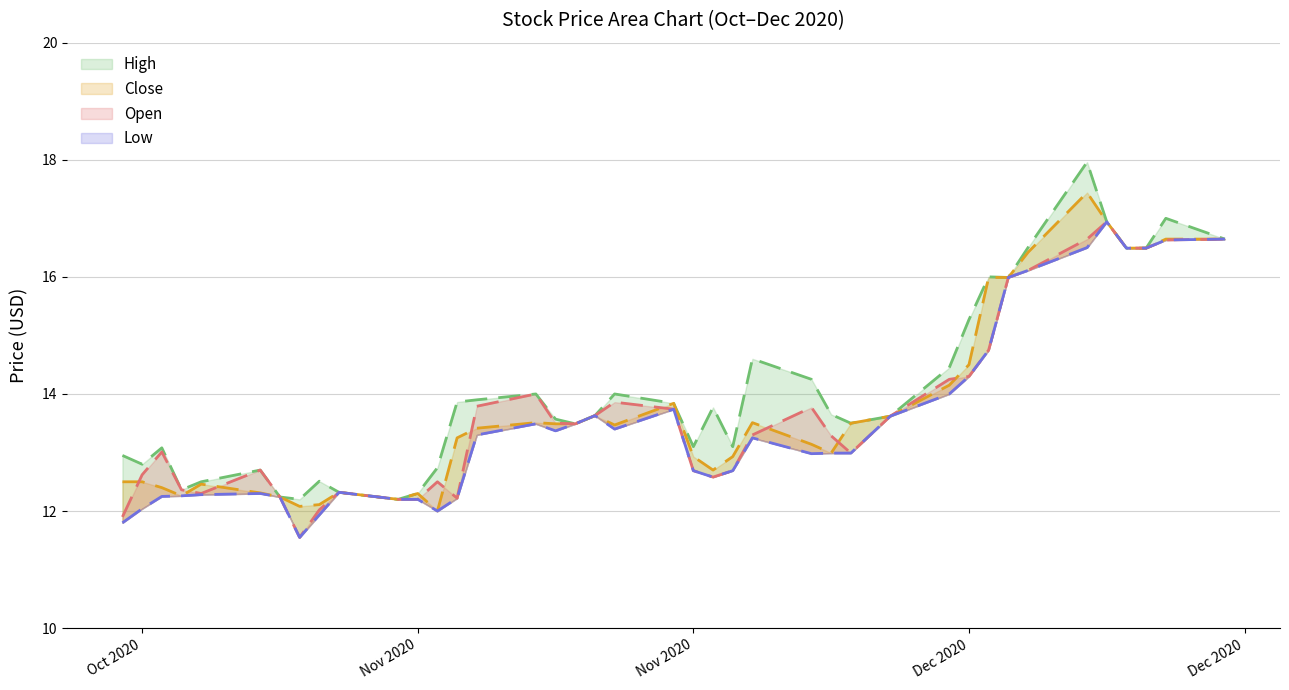

Which series has the largest range (max minus min)?

High